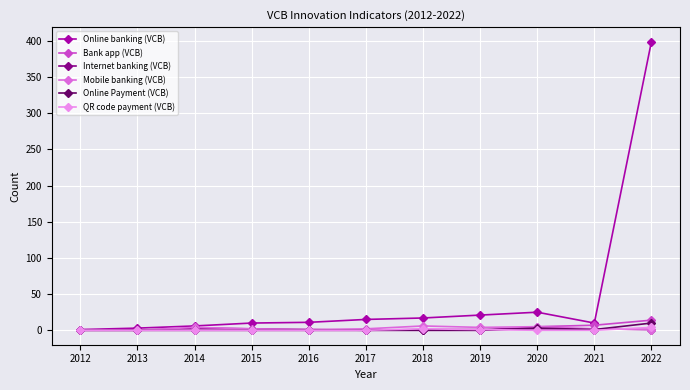

Which series has the largest range (max minus min)?

Online banking (VCB)